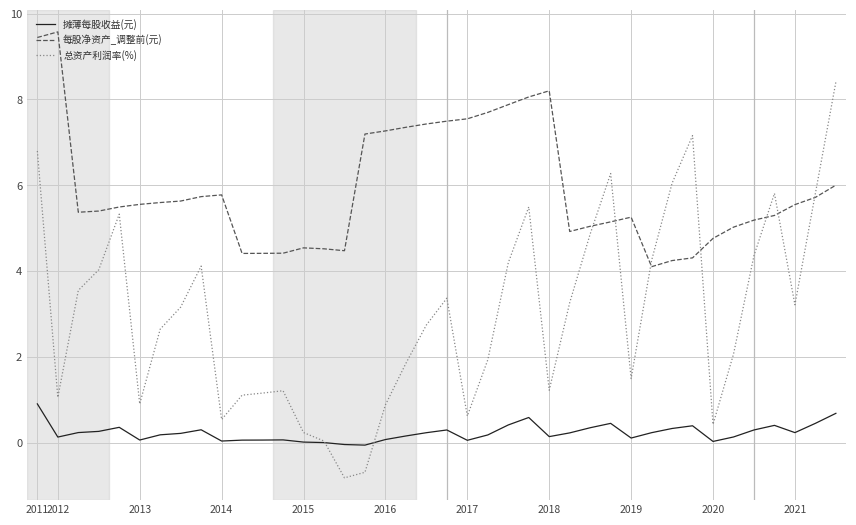

What is the maximum value shown in the chart?

9.6